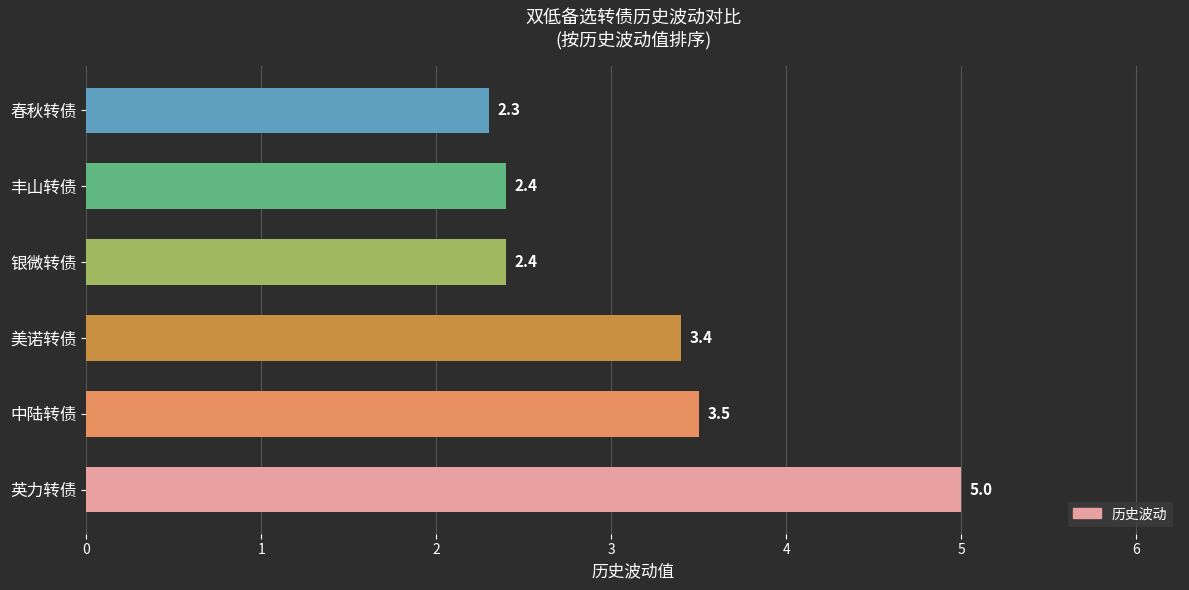

Which label corresponds to the smallest value in the chart?

春秋转债